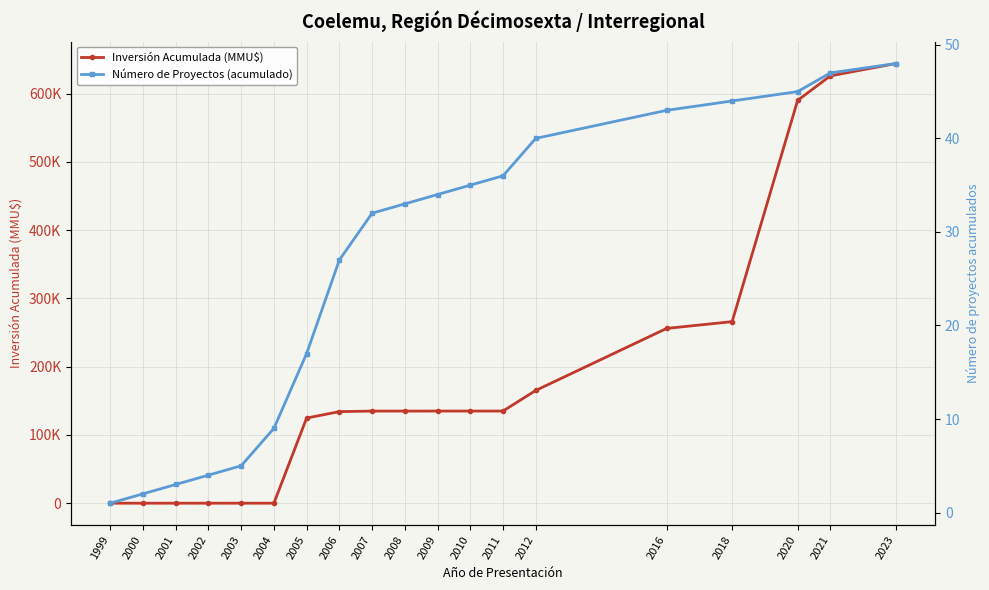

What is the sum of the Inversión Acumulada (MMU$) values at 2008 and 2021?

760861